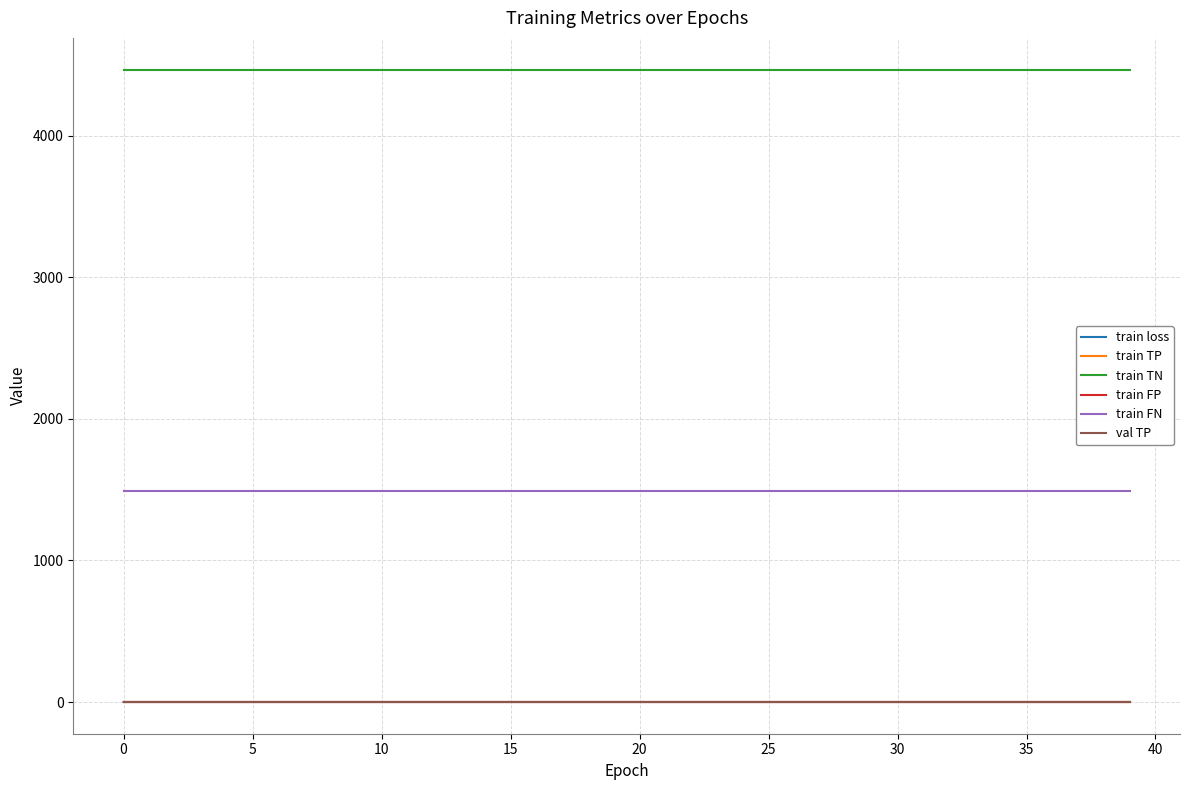

True or false: train FP and val TP cross at least once.

False